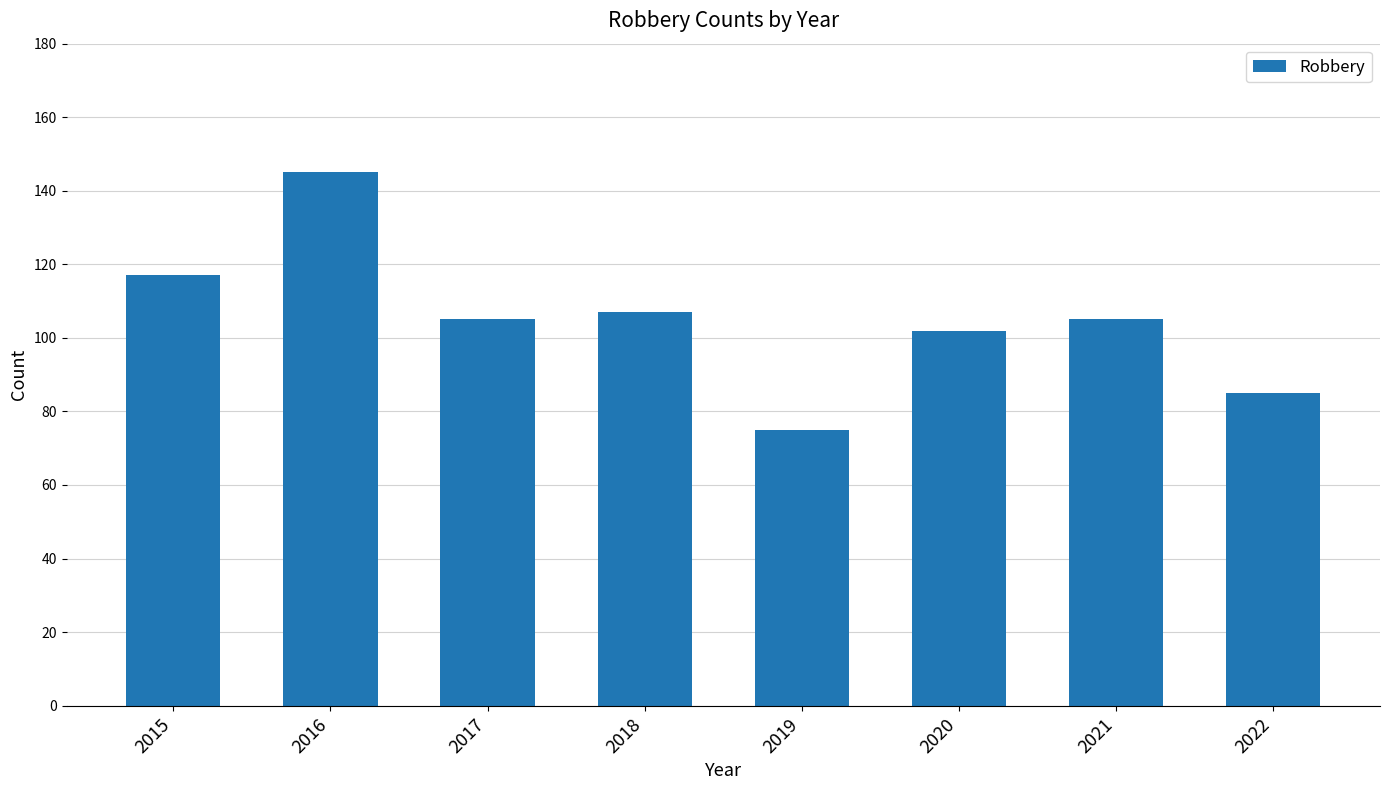

Reading left to right, transcribe all the data shown in this chart.

117	145	105	107	75	102	105	85